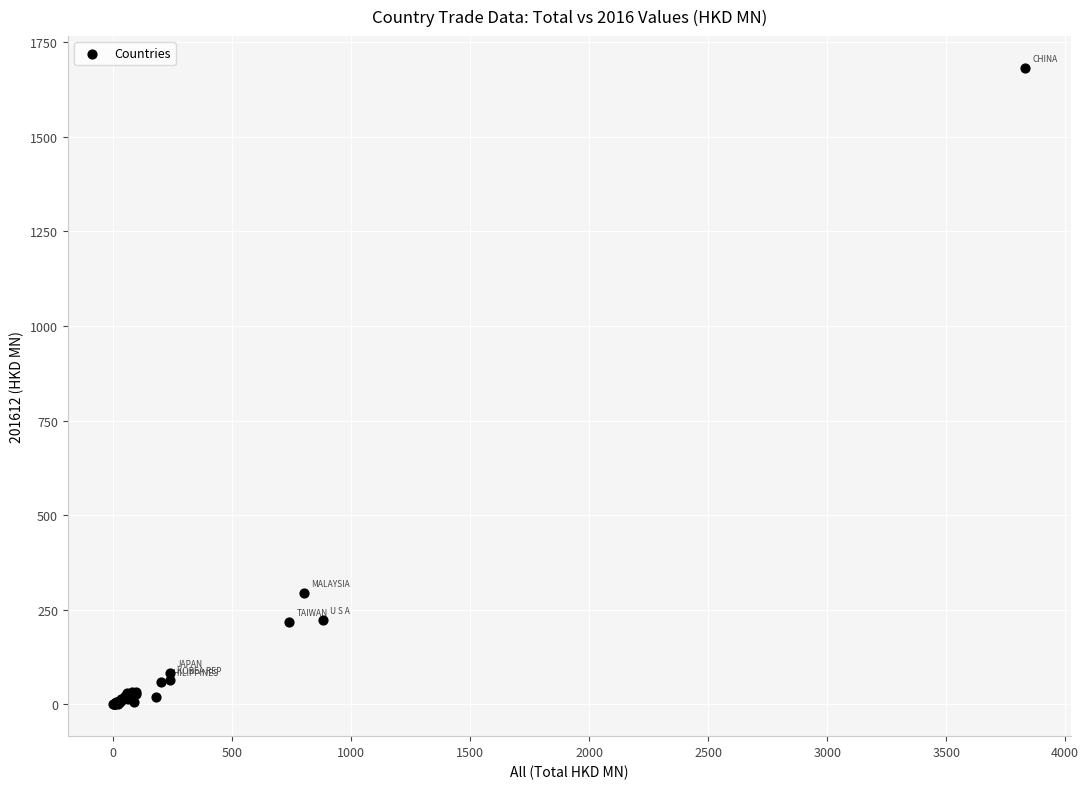

What Y value in the scatter plot is closest to 840?

293.1